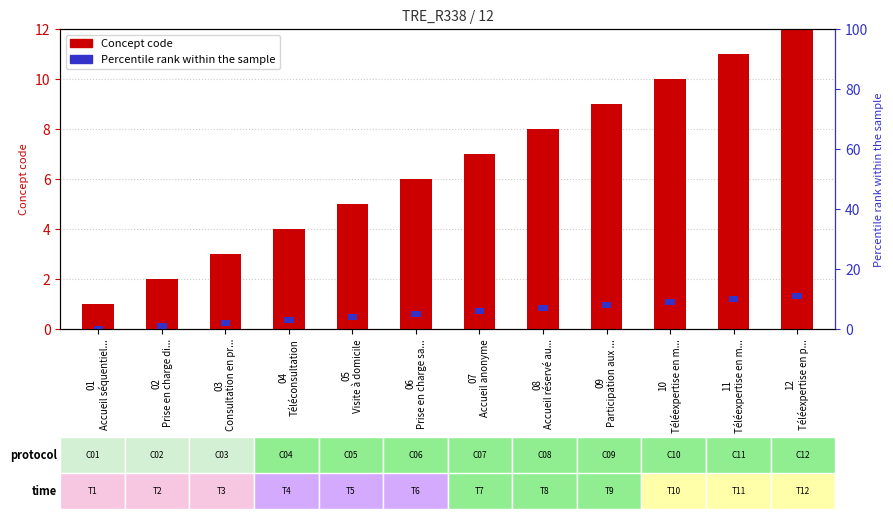

The Percentile rank series shows 1 at 11
Téléexpertise en m.... True or false?

False